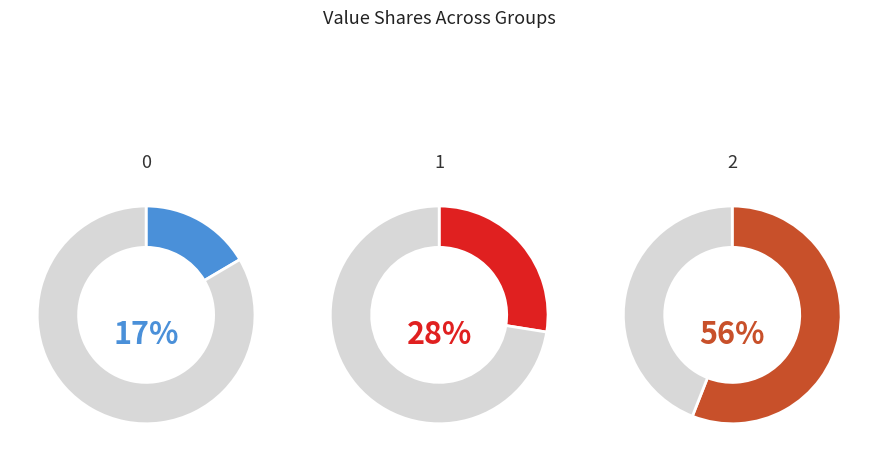

To the nearest percent, what portion does 1 represent?

28%